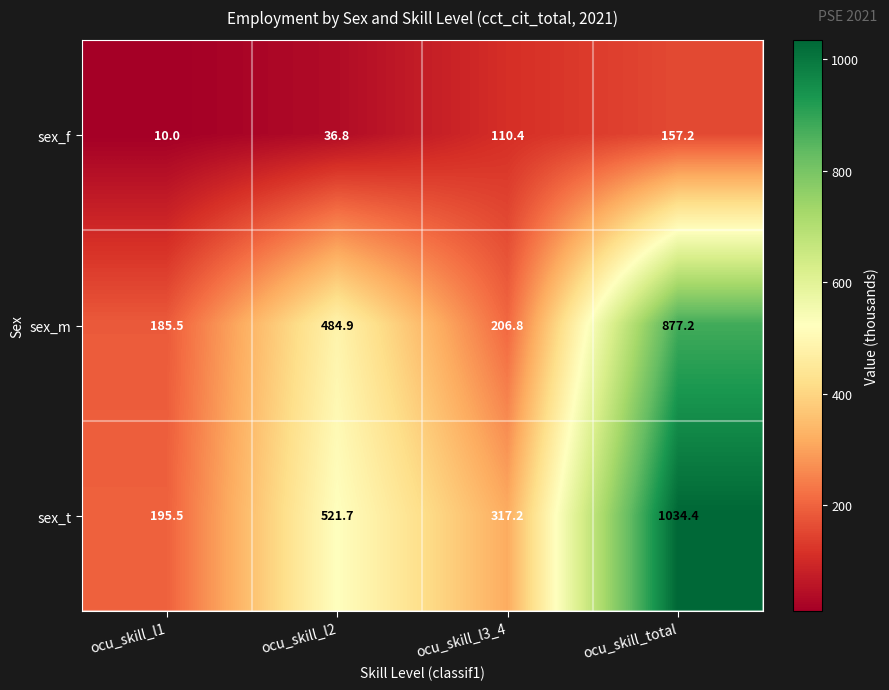

The sex_f series shows 22.1 at ocu_skill_l3_4. True or false?

False